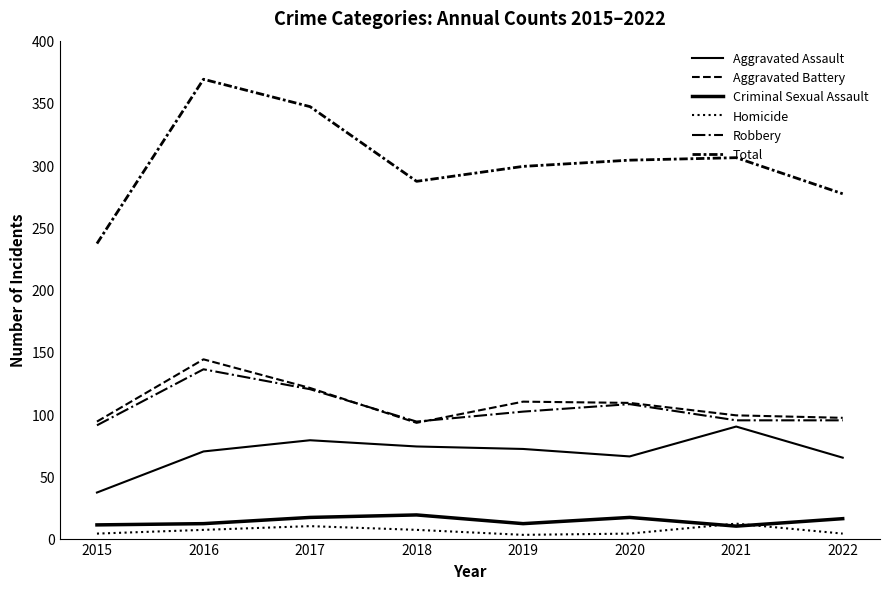

Is the value of Criminal Sexual Assault at 2018 greater than the value of Homicide at 2021?

Yes